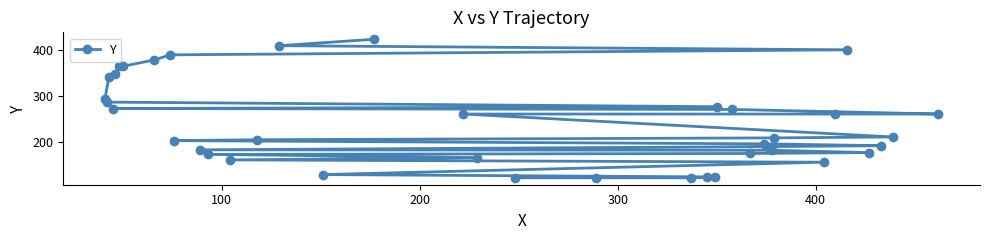

How many data points are above 209?

18